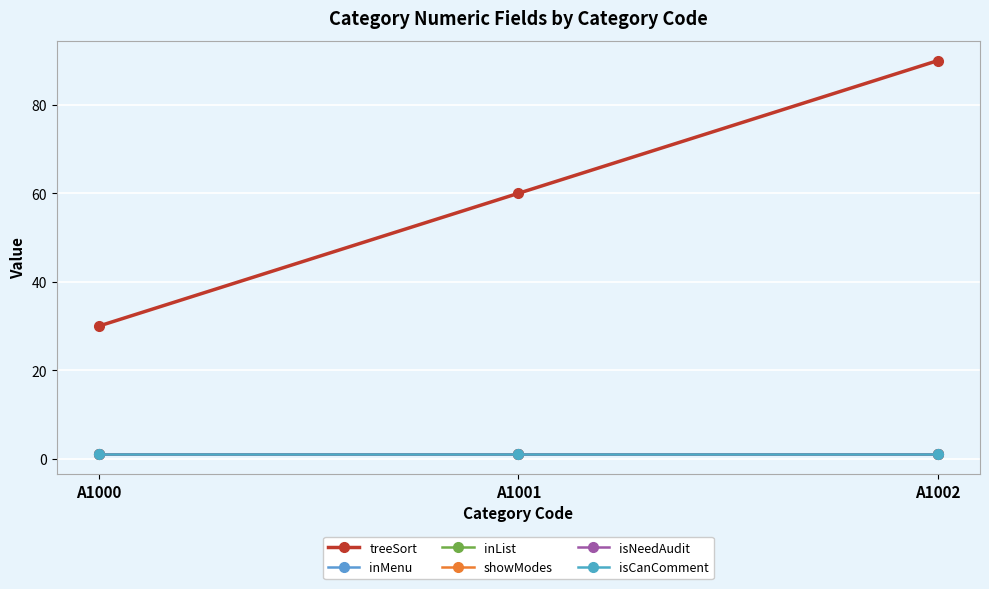

Does the chart have visible grid lines?

Yes